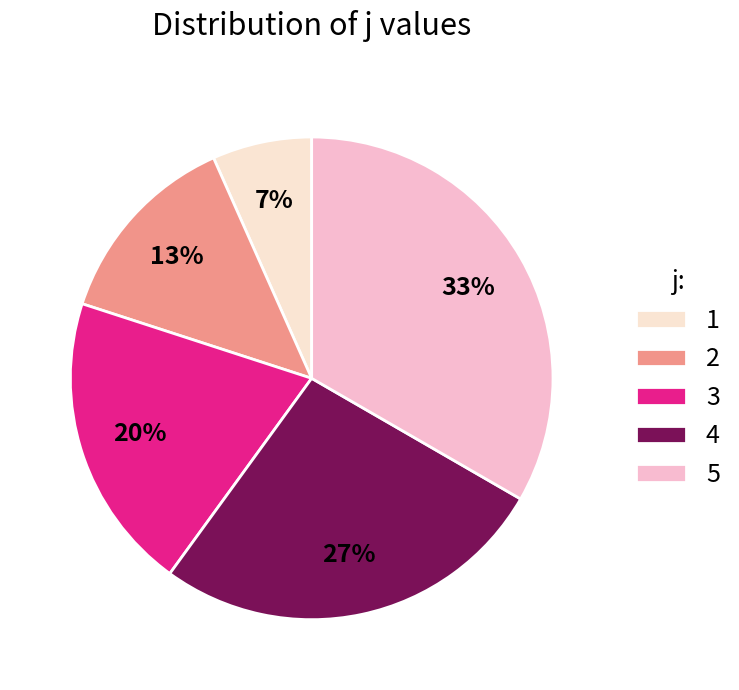

What is the ratio of the value at 5 to the value at 2?

2.5